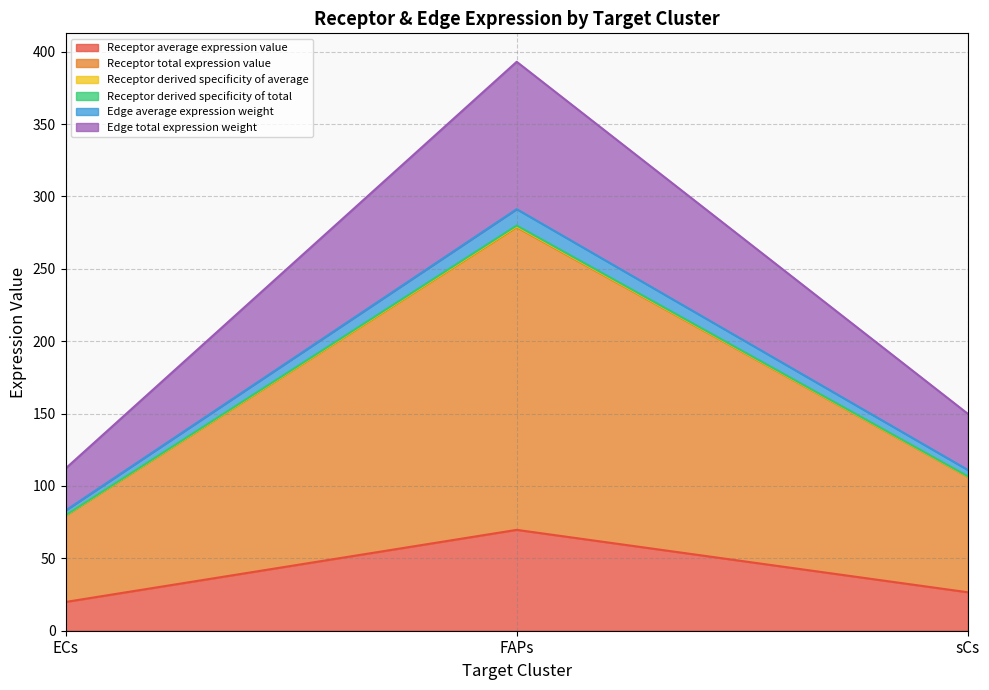

List the labels in order of Edge total expression weight value, smallest first.

ECs, sCs, FAPs